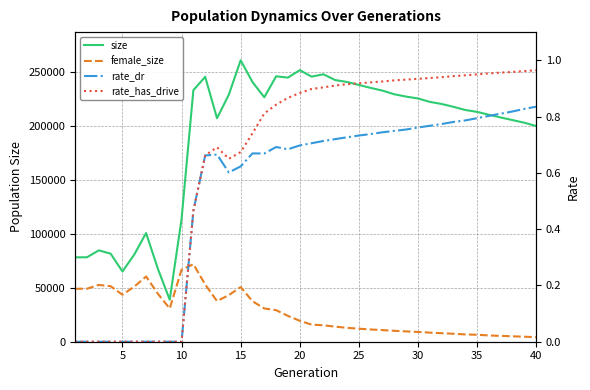

What is the value of the female_size point at the 27th from the left?

10764.0